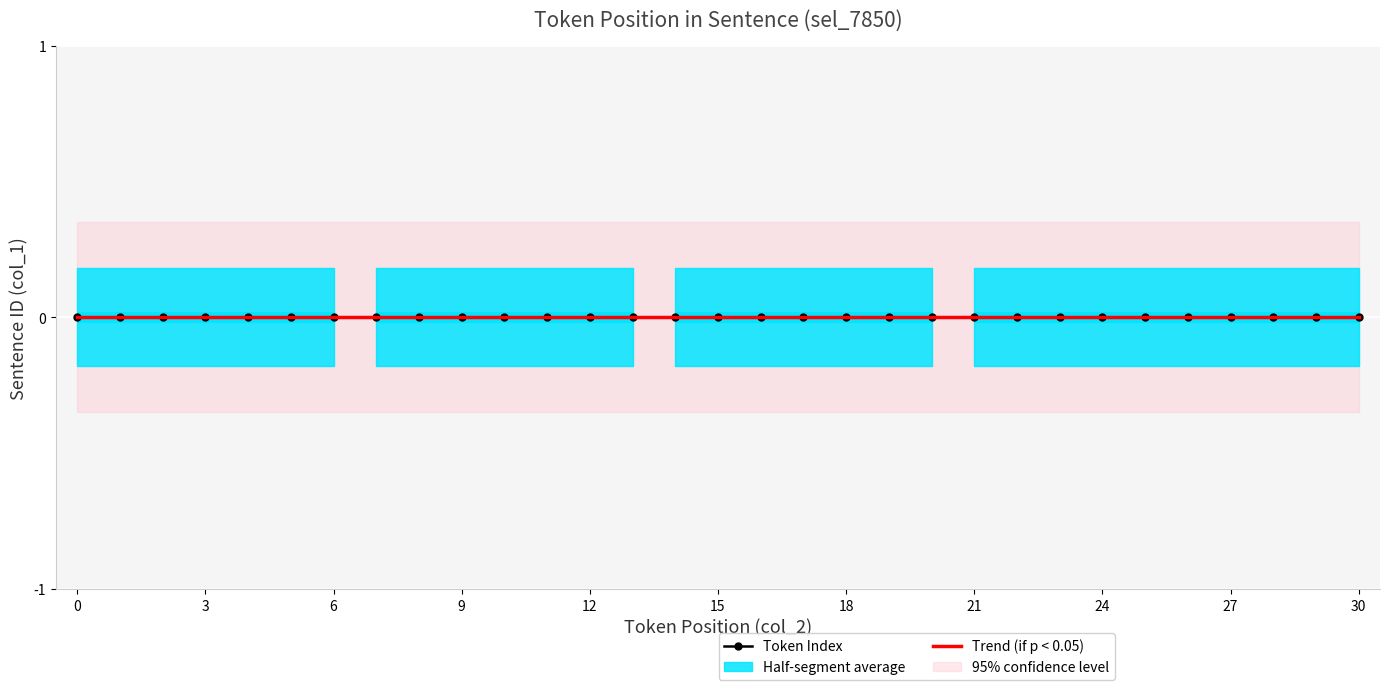

How many data points are less than 15?

15